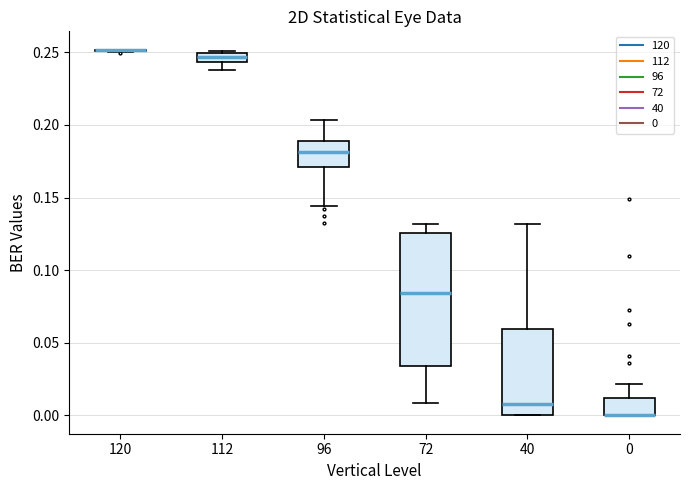

Comparing the boxes themselves (not the whiskers), which one is the tallest?

72